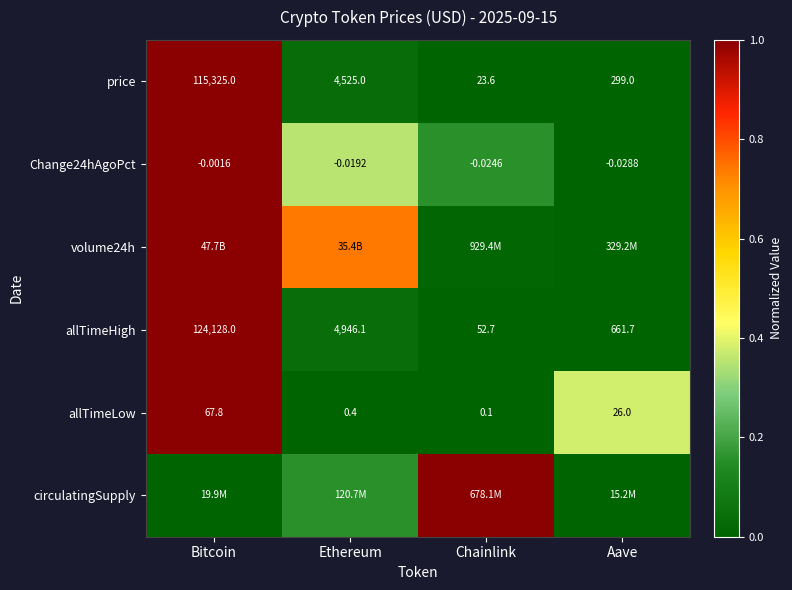

What is the spread (max minus min) of values at Chainlink?

1.0